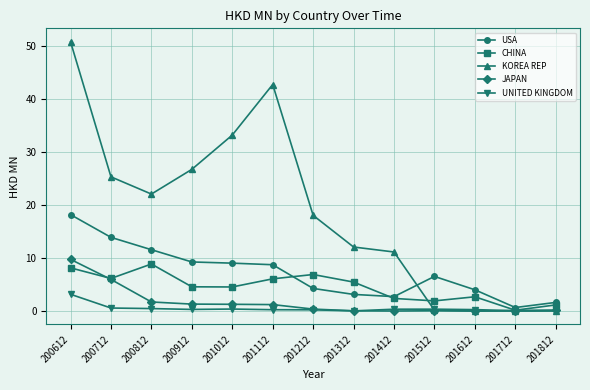

Between which two adjacent categories do USA and KOREA REP first intersect?

201412 and 201512